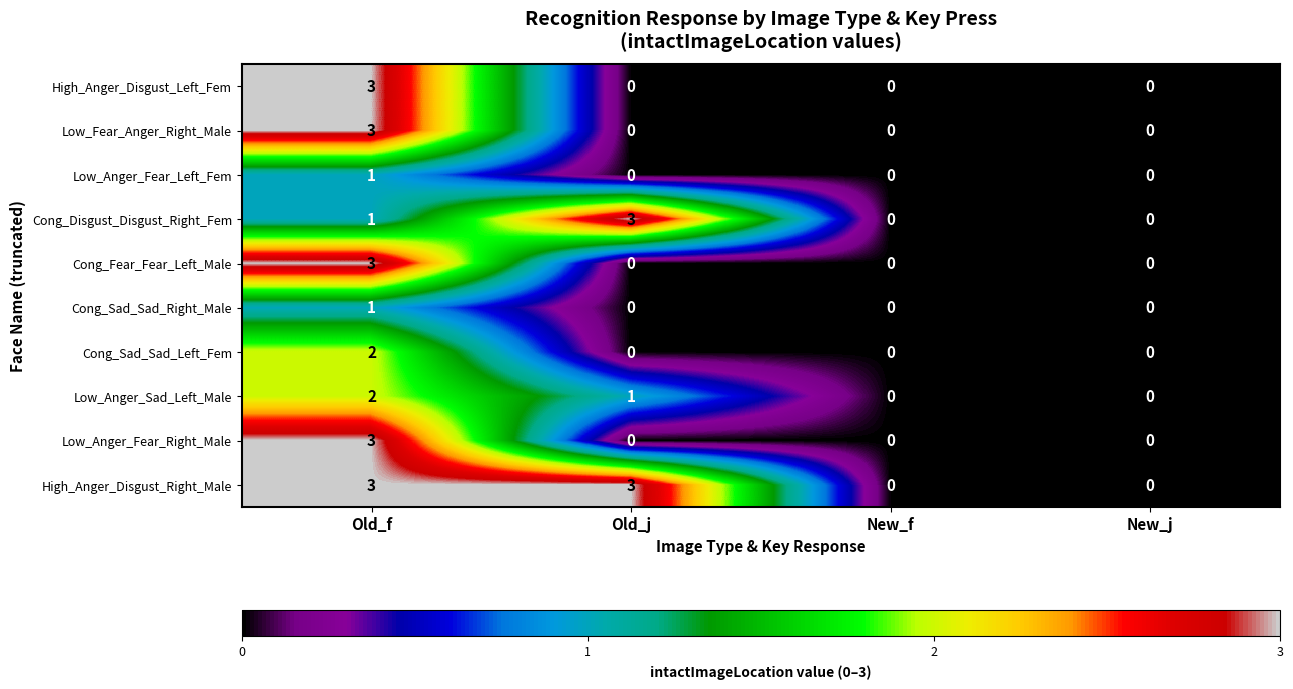

Is it true that Cong_Sad_Sad_Left_Fem equals 0 at New_f?

True